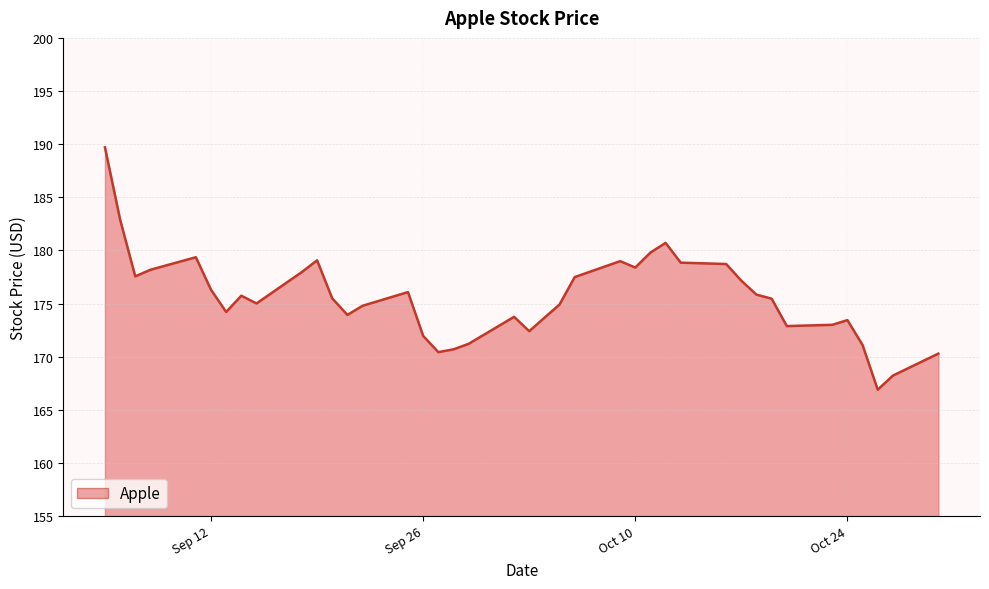

How many lines are shown in the chart?

1